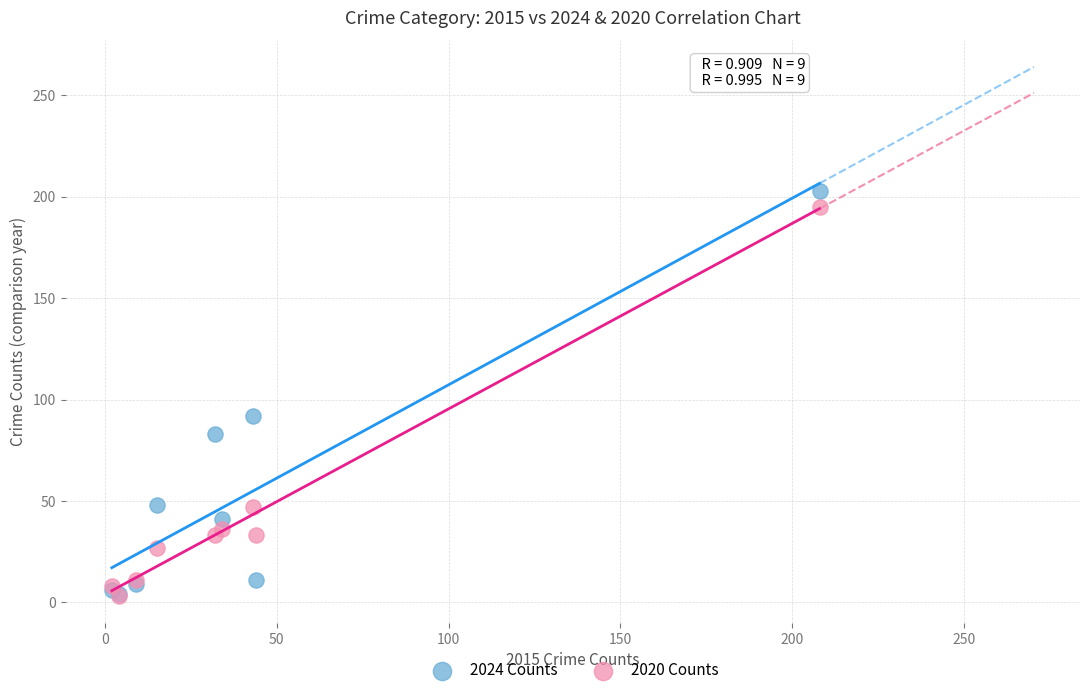

Across all series, what Y value is closest to 103?

92